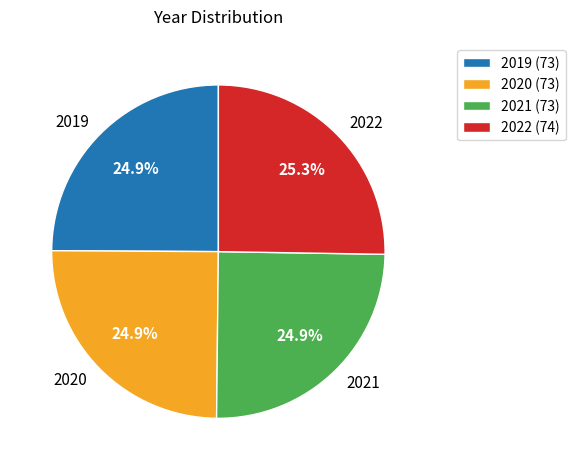

Does 2022 represent more than half of the total?

No